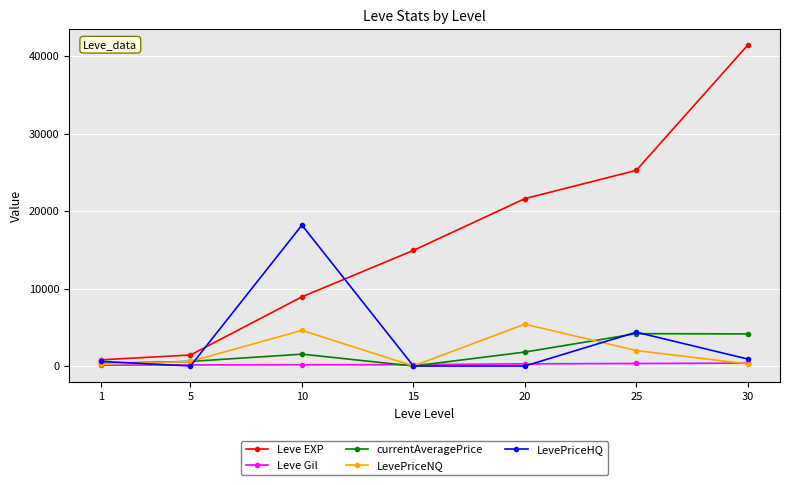

Which series ends up on top after the final intersection of LevePriceNQ and currentAveragePrice?

currentAveragePrice